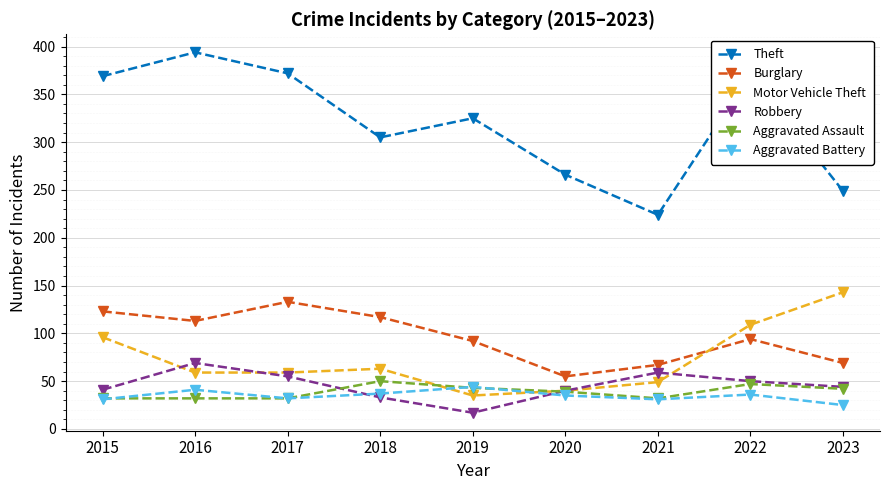

At which category does the chart reach its peak across all series?

2016